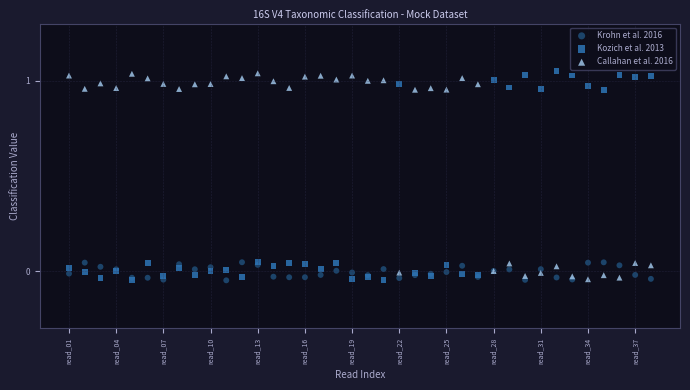

What are all the series names shown in the legend?

Krohn et al. 2016, Kozich et al. 2013, Callahan et al. 2016